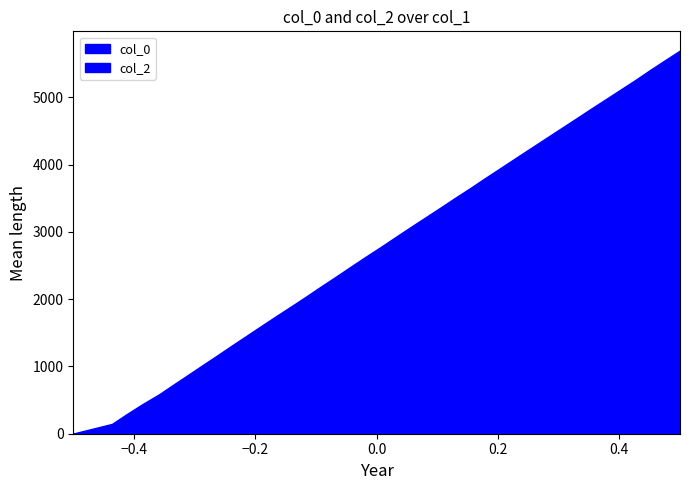

What is the minimum value shown in the chart?

0.1